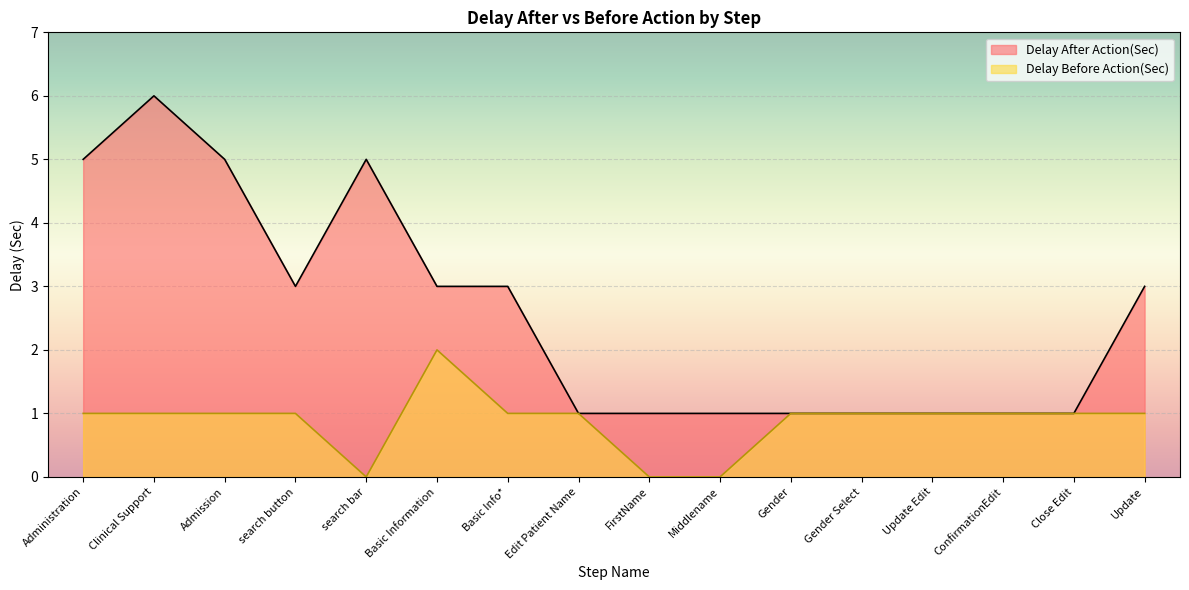

Where is the first local minimum for Delay After Action(Sec)?

search button